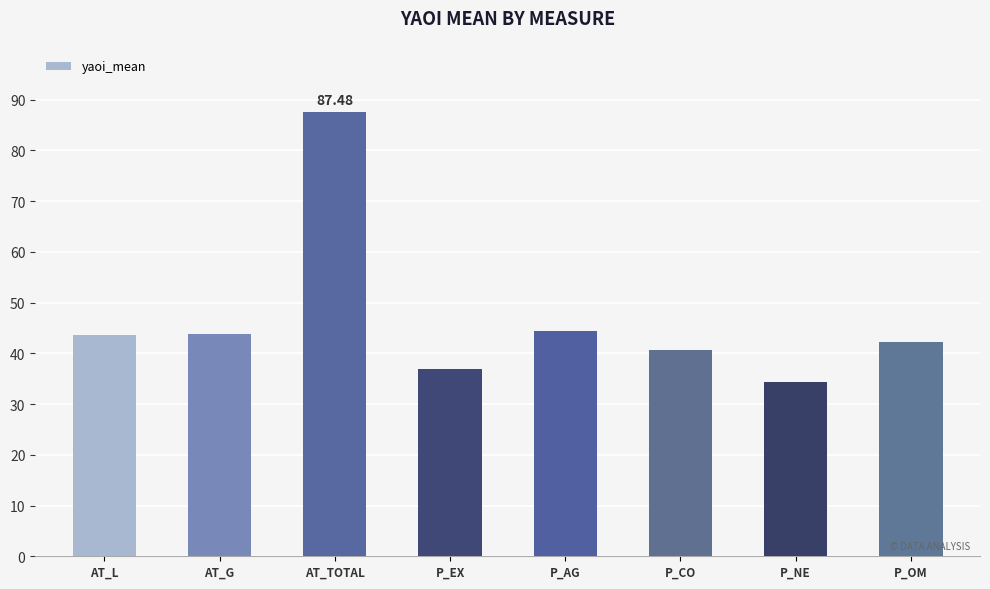

What is the label of the 4th bar from the right?

P_AG